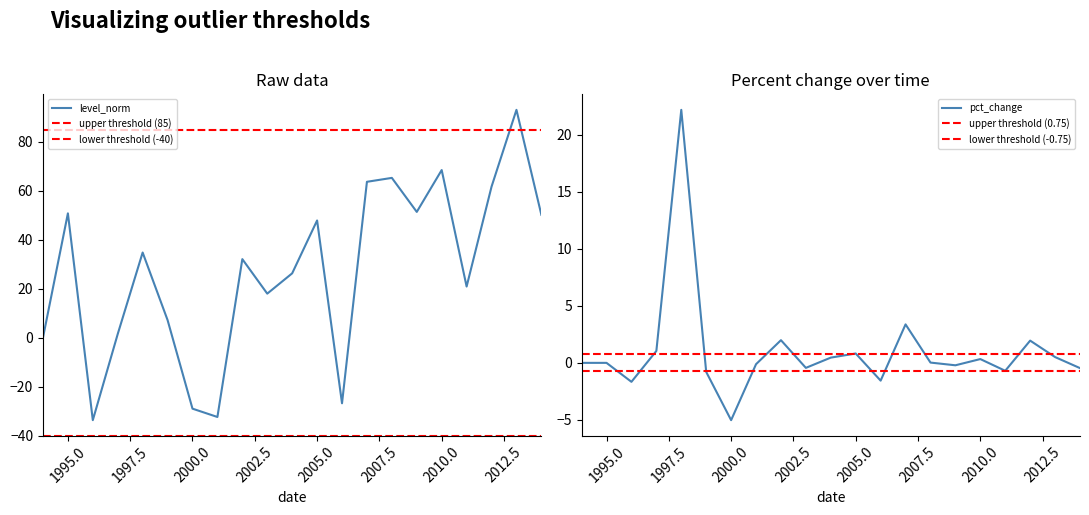

What is the change in value from 2009 to 2012?

+10.3